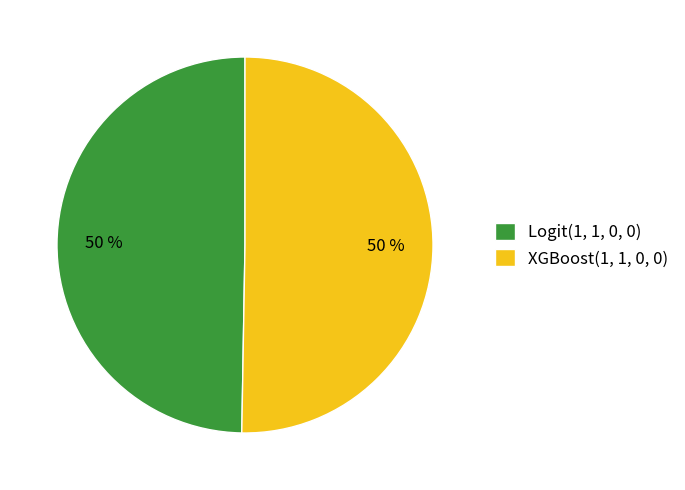

Is the sum of XGBoost(1, 1, 0, 0) and Logit(1, 1, 0, 0) greater than half?

Yes